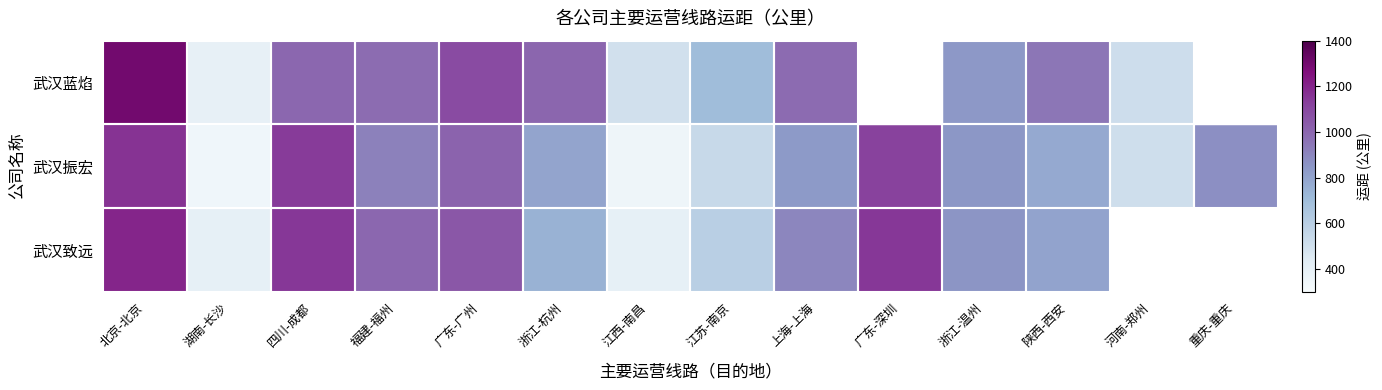

The 武汉致远 series shows 400.0 at 江西-南昌. True or false?

True